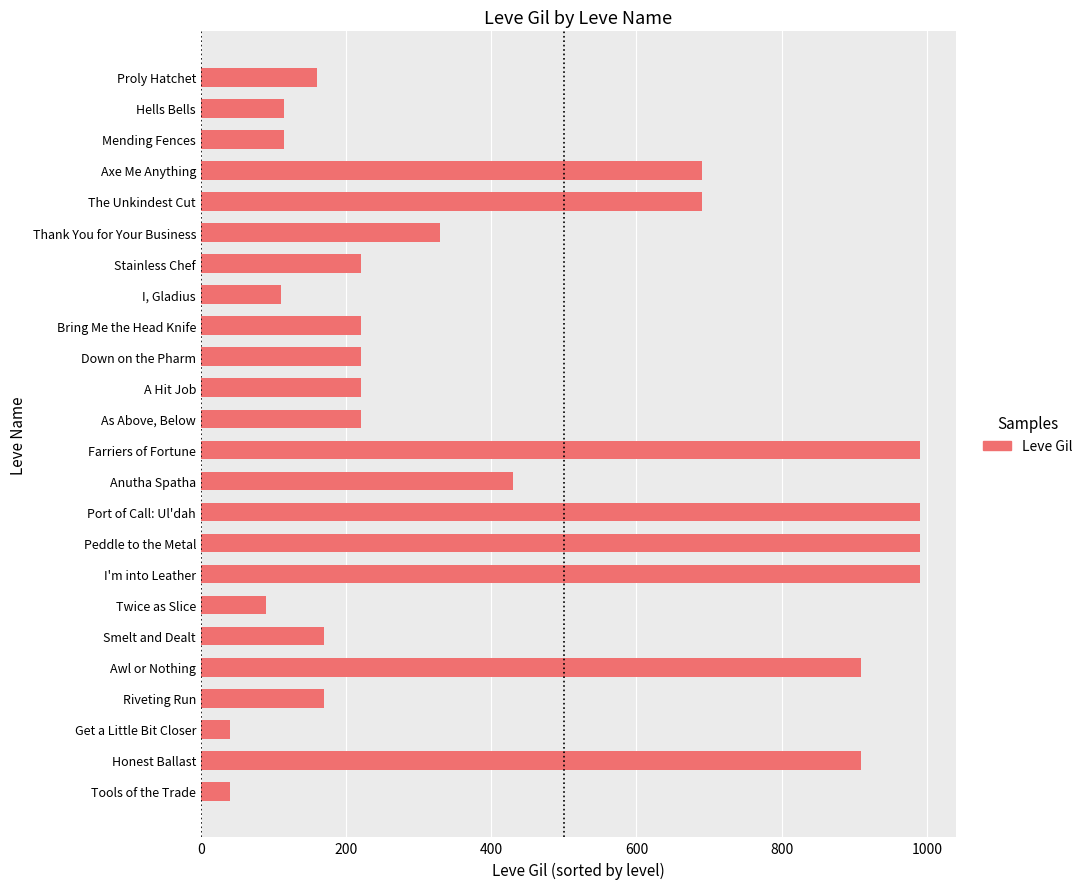

How many data points are less than 220?

9